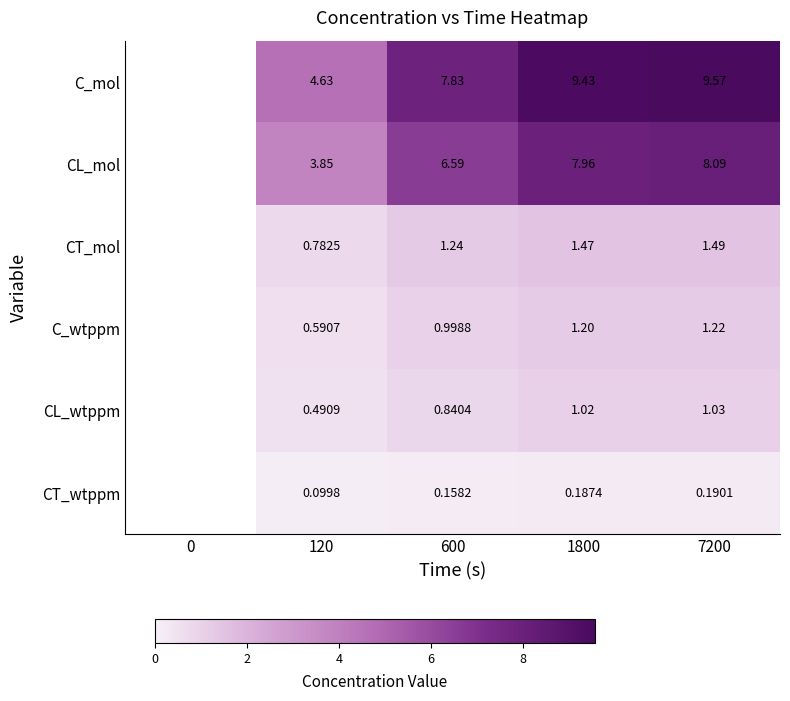

Which series changed the most between 600 and 7200?

C_mol